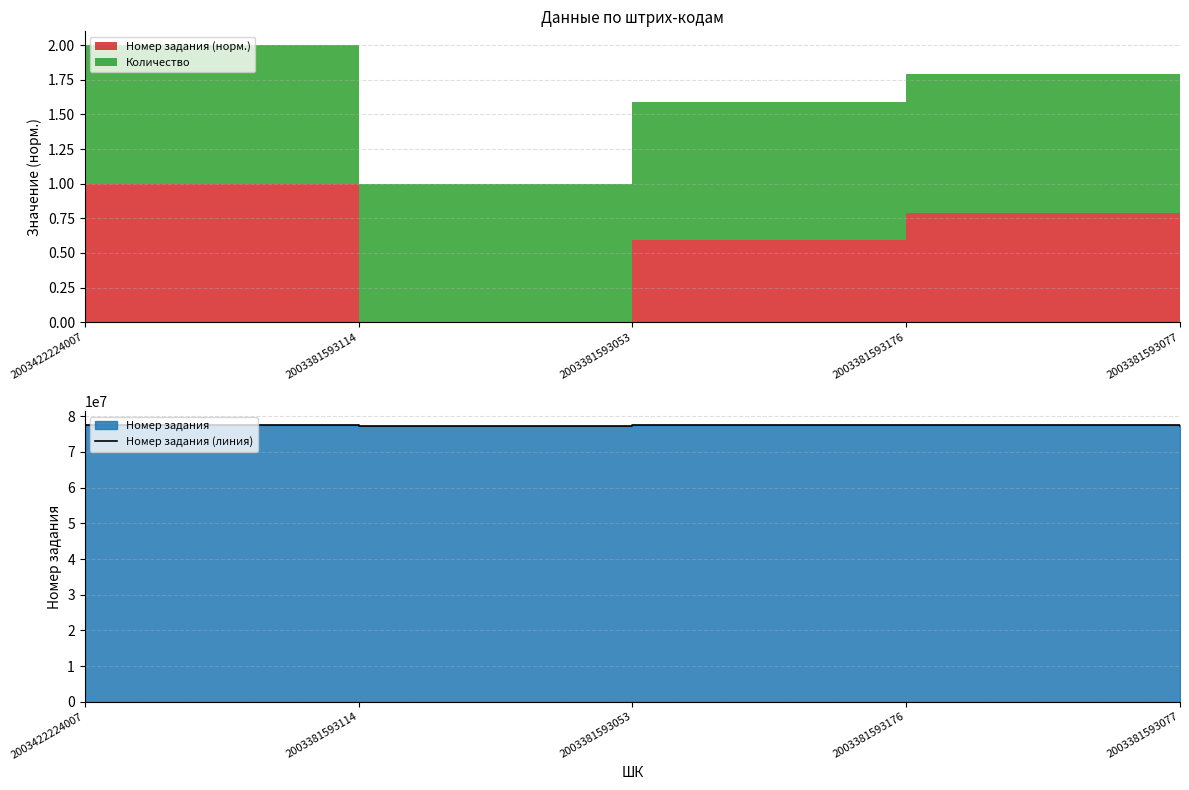

Between 2003422224007 and 2003381593053, which is larger?

2003422224007